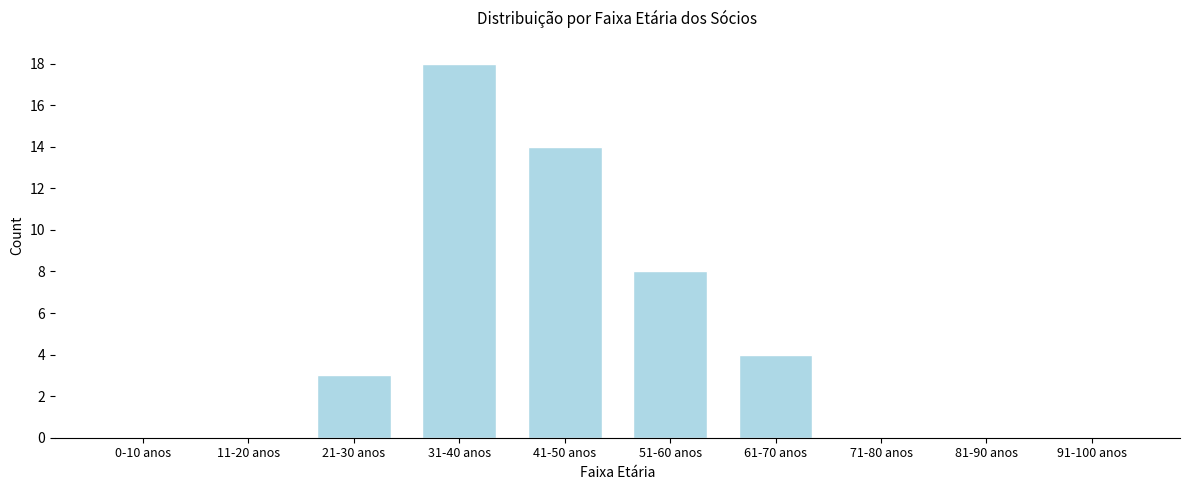

Reading left to right, list all the values displayed in this chart.

0-10 anos=0	11-20 anos=0	21-30 anos=3	31-40 anos=18	41-50 anos=14	51-60 anos=8	61-70 anos=4	71-80 anos=0	81-90 anos=0	91-100 anos=0